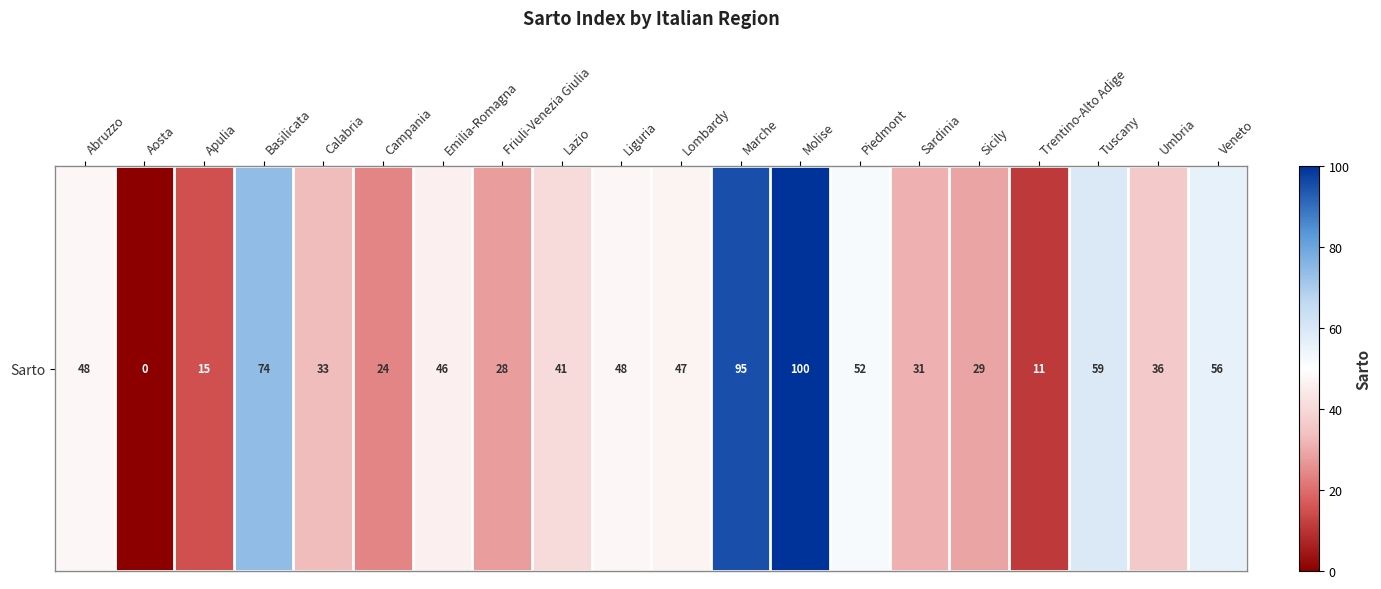

Where does the data first go above 46?

Abruzzo